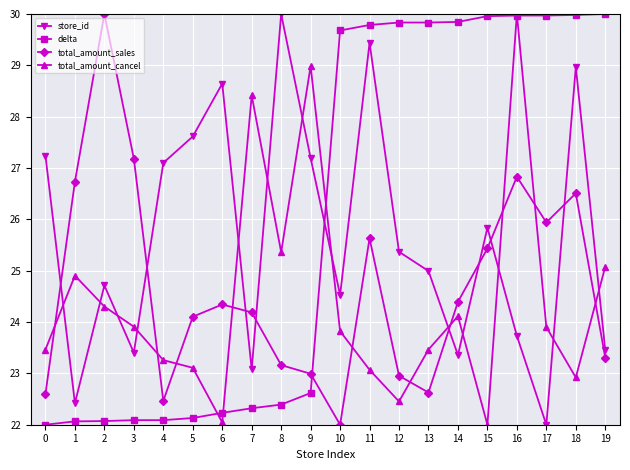

Reading left to right, list all the values displayed in this chart.

store_id: 0=27.2	1=22.4	2=24.7	3=23.4	4=27.1	5=27.6	6=28.6	7=23.1	8=30.0	9=27.2	10=24.5	11=29.4	12=25.4	13=25.0	14=23.4	15=25.8	16=23.7	17=22.0	18=29.0	19=23.5
delta: 0=22.0	1=22.1	2=22.1	3=22.1	4=22.1	5=22.1	6=22.2	7=22.3	8=22.4	9=22.6	10=29.7	11=29.8	12=29.8	13=29.8	14=29.8	15=30.0	16=30.0	17=30.0	18=30.0	19=30.0
total_amount_sales: 0=22.6	1=26.7	2=30.0	3=27.2	4=22.5	5=24.1	6=24.3	7=24.2	8=23.2	9=23.0	10=22.0	11=25.6	12=23.0	13=22.6	14=24.4	15=25.4	16=26.8	17=25.9	18=26.5	19=23.3
total_amount_cancel: 0=23.5	1=24.9	2=24.3	3=23.9	4=23.3	5=23.1	6=22.0	7=28.4	8=25.4	9=29.0	10=23.8	11=23.1	12=22.5	13=23.5	14=24.1	15=22.0	16=30.0	17=23.9	18=22.9	19=25.1